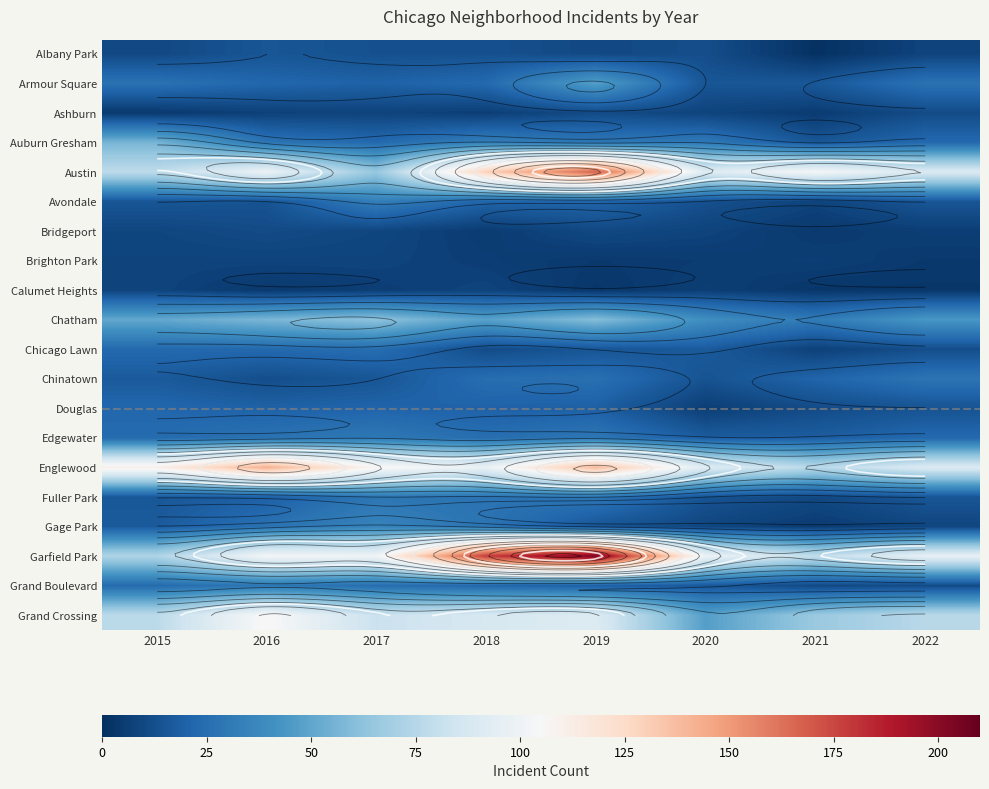

What is the greatest value displayed?

204